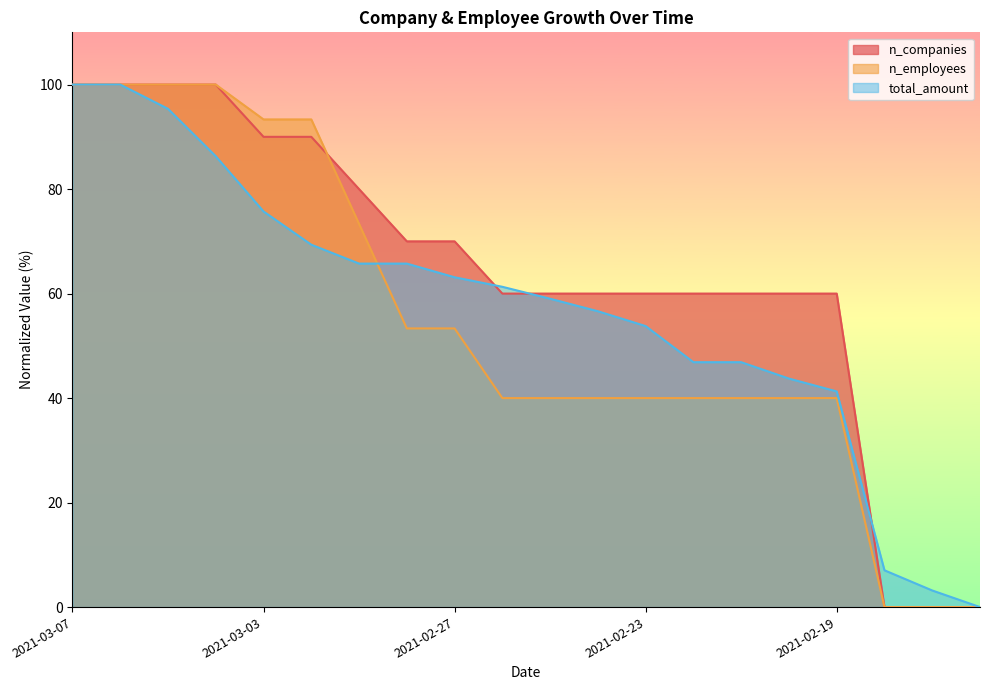

What are all the series names shown in the legend?

n_companies, n_employees, total_amount